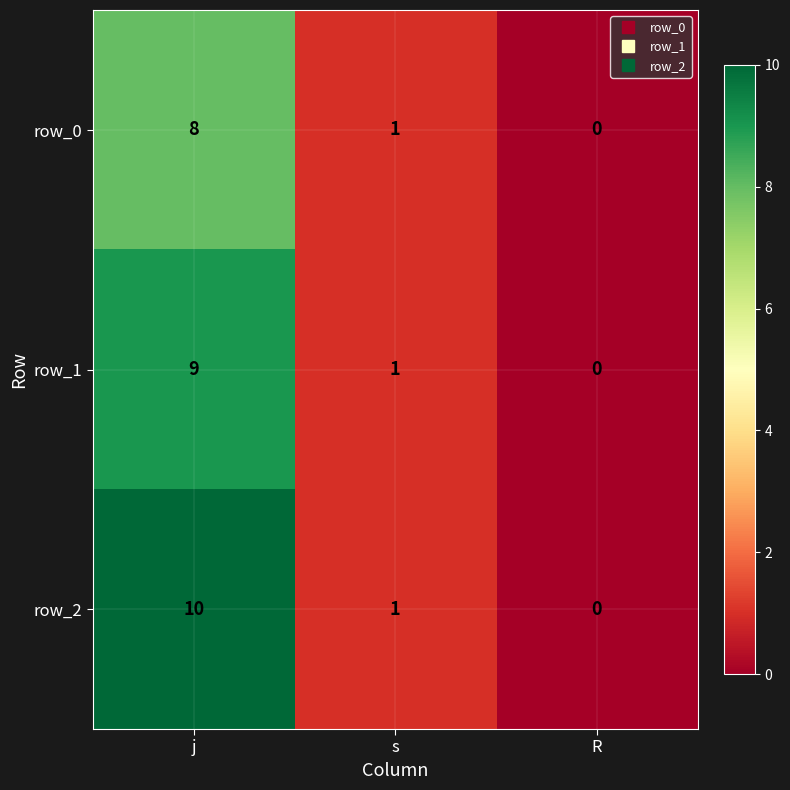

How many positive values does the row_0 series have?

2